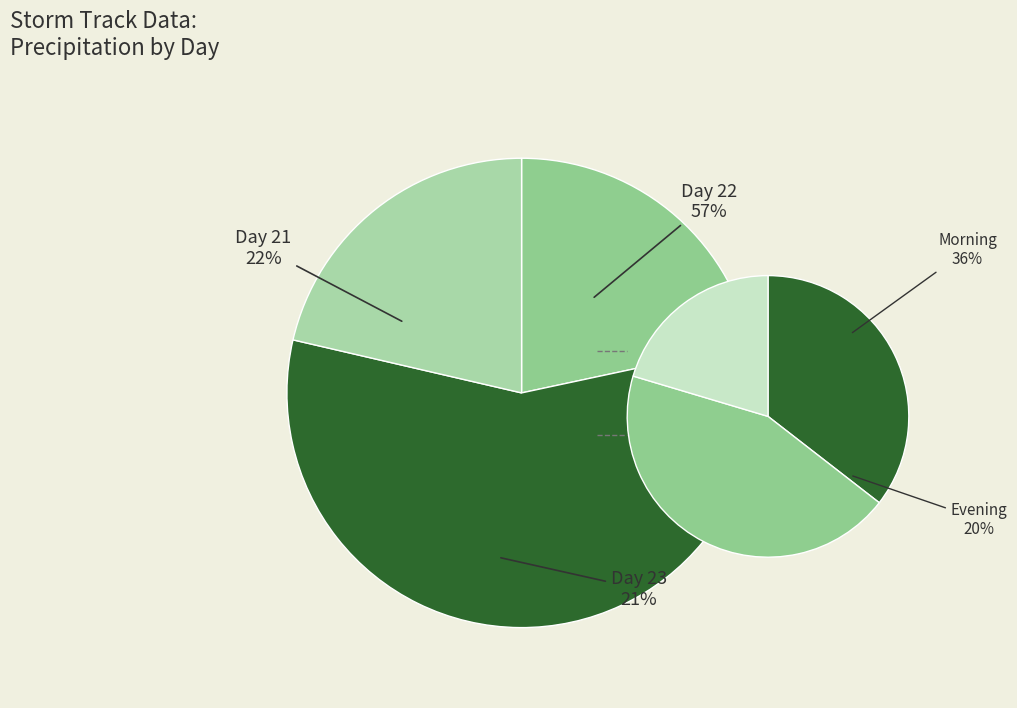

Does any single category account for the majority?

No